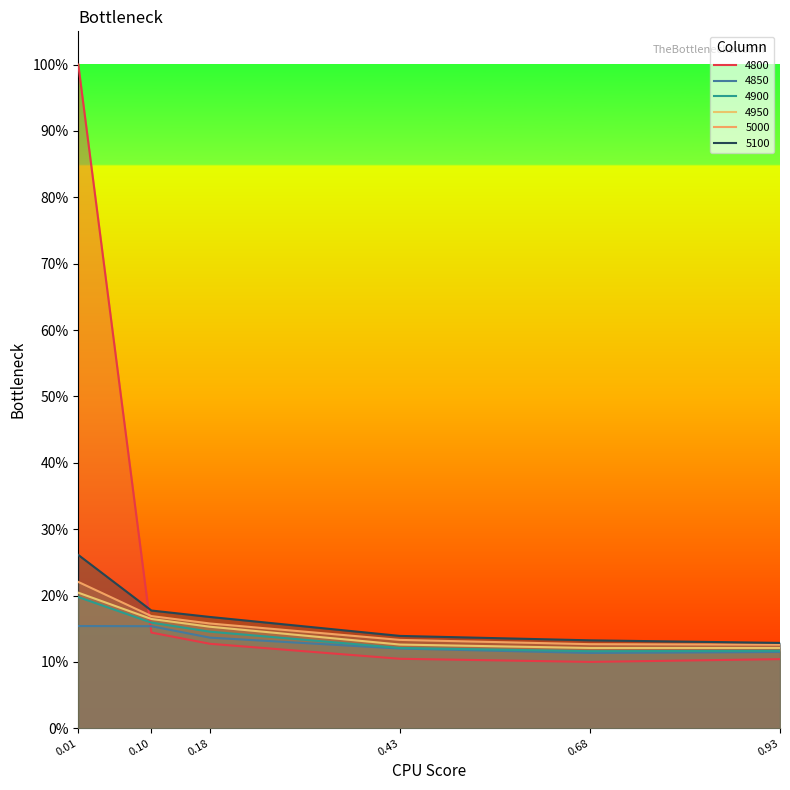

What value does the 4850 series have at 0.01?

0.2